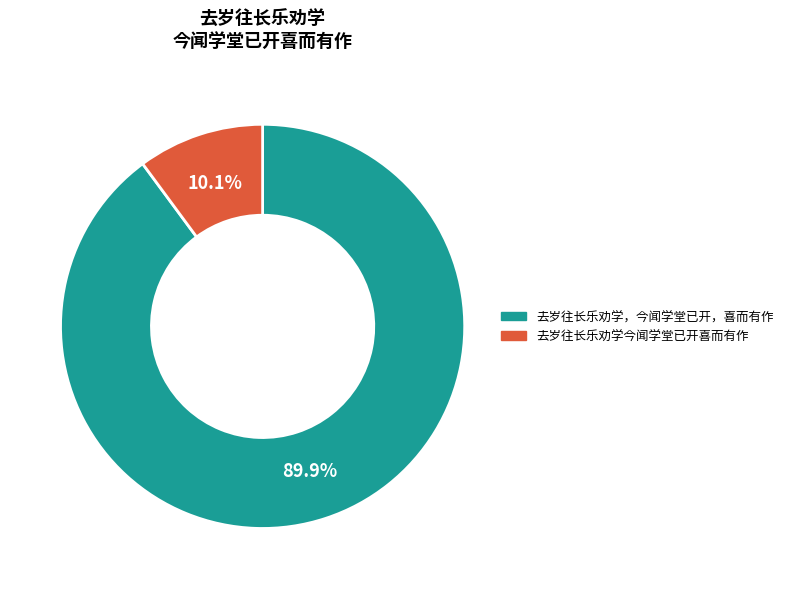

What percentage do 去岁往长乐劝学今闻学堂已开喜而有作 and 去岁往长乐劝学，今闻学堂已开，喜而有作 together represent?

100.0%